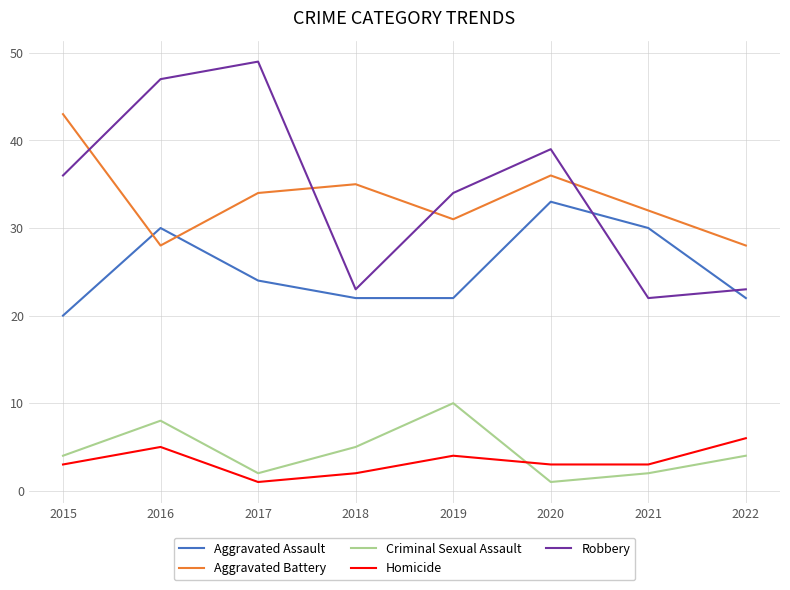

How many series are shown in this chart?

5